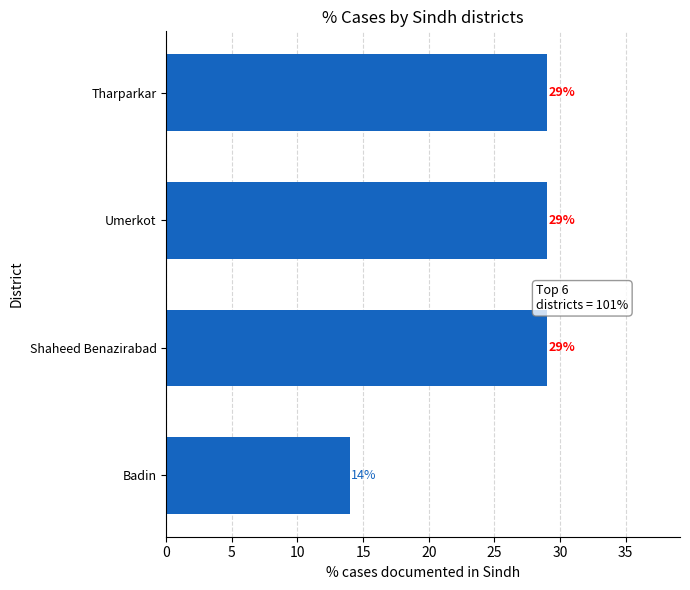

What is the label of the 2nd bar from the top?

Umerkot